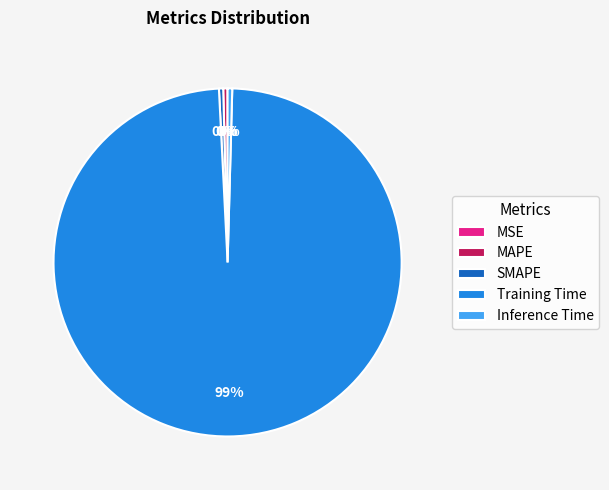

To the nearest percent, what is the average slice percentage?

20%